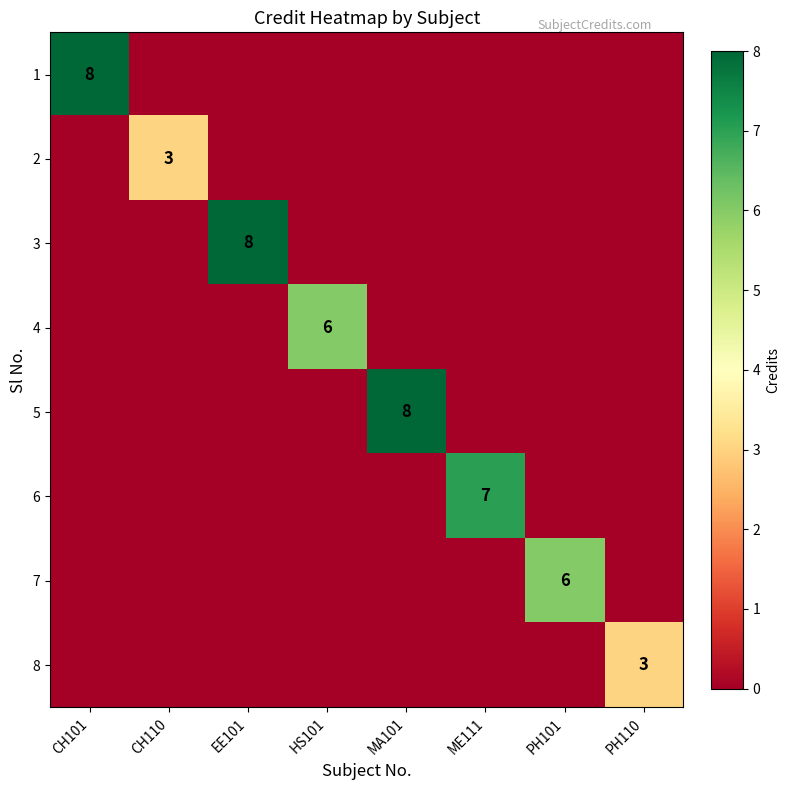

What is the maximum value shown in the chart?

8